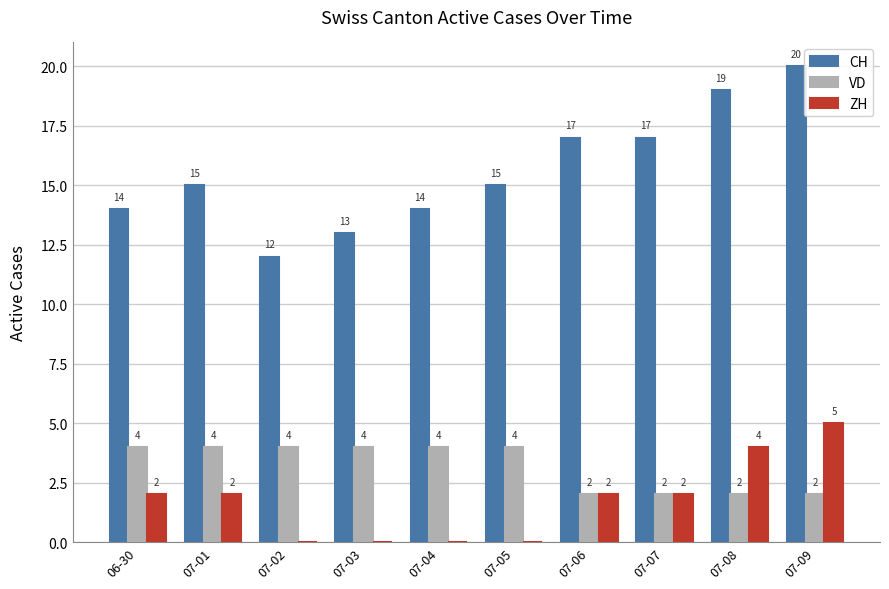

What is the sum of all CH values?

156